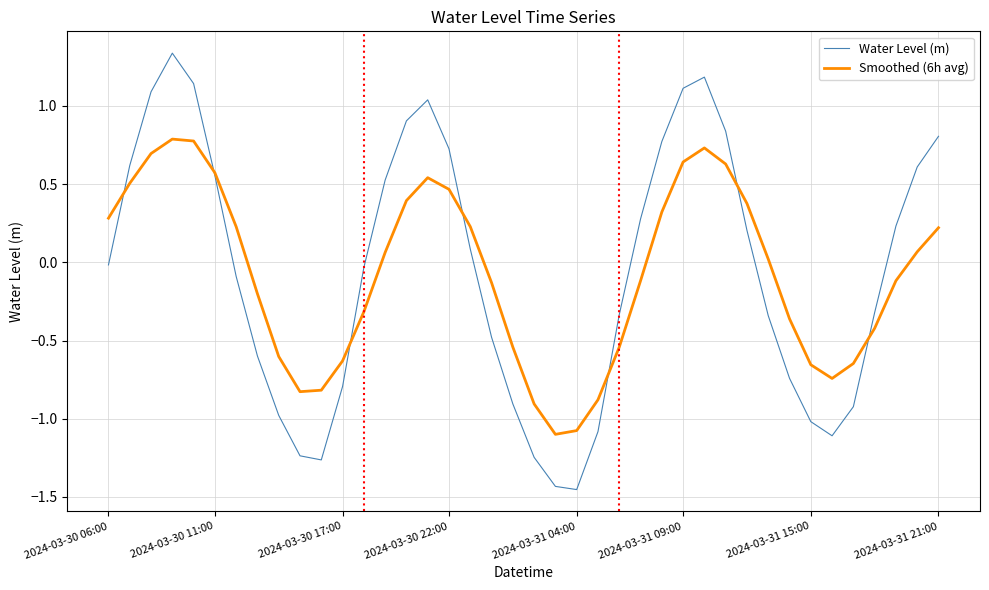

Which series has the widest spread of values?

Water Level (m)